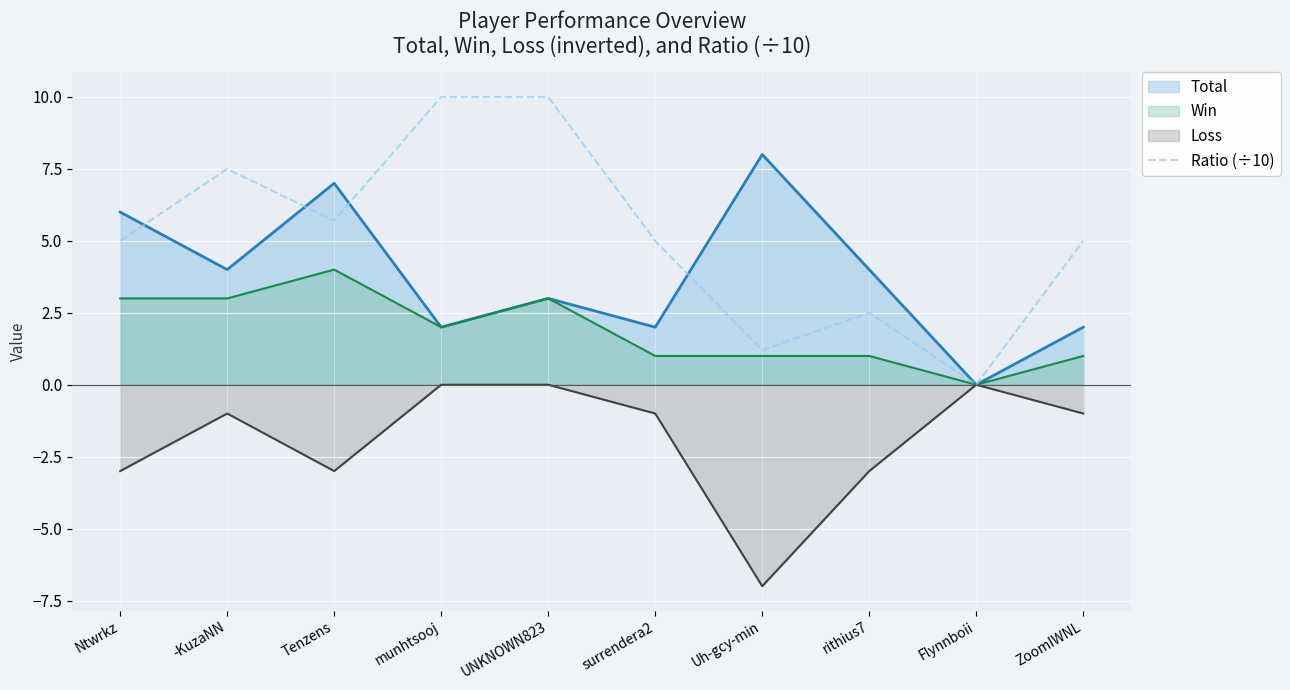

Between ZoomIWNL and surrendera2, which is larger?

ZoomIWNL